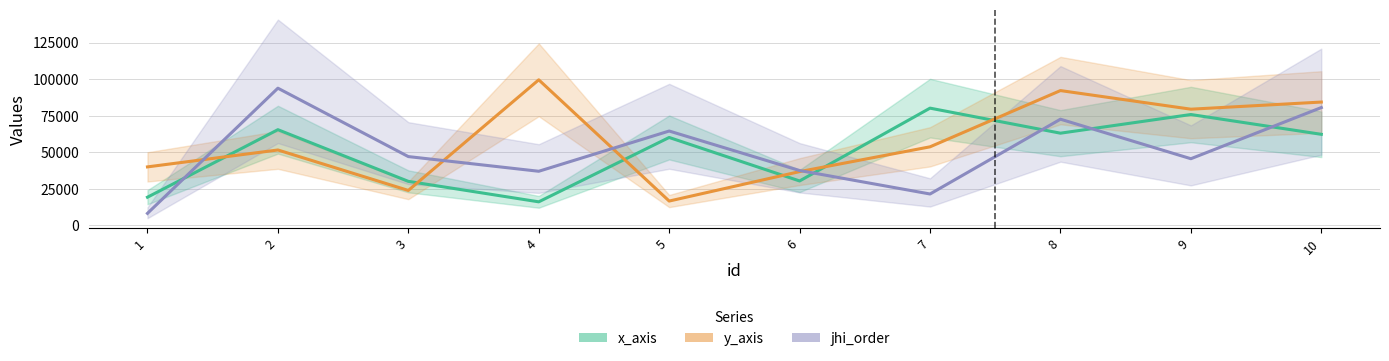

At which category does the chart reach its minimum across all series?

1